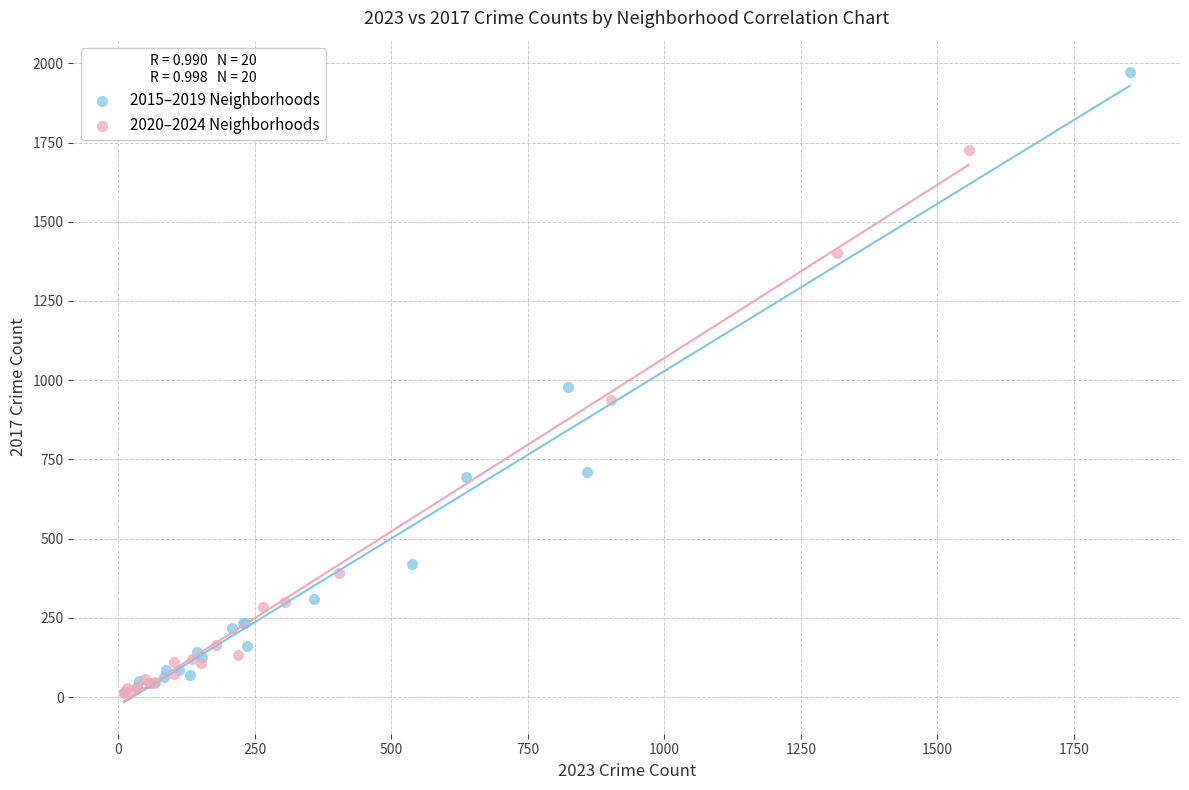

Which series has the largest Y range (max minus min)?

2015–2019 Neighborhoods